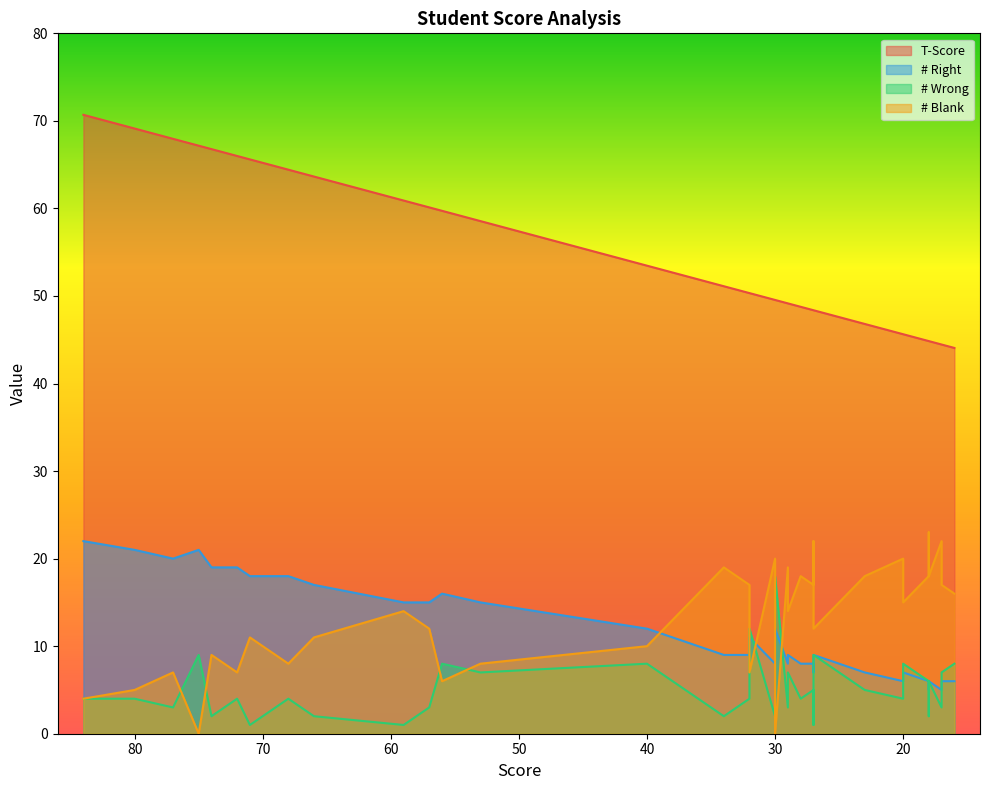

Which series has the largest range (max minus min)?

T-Score